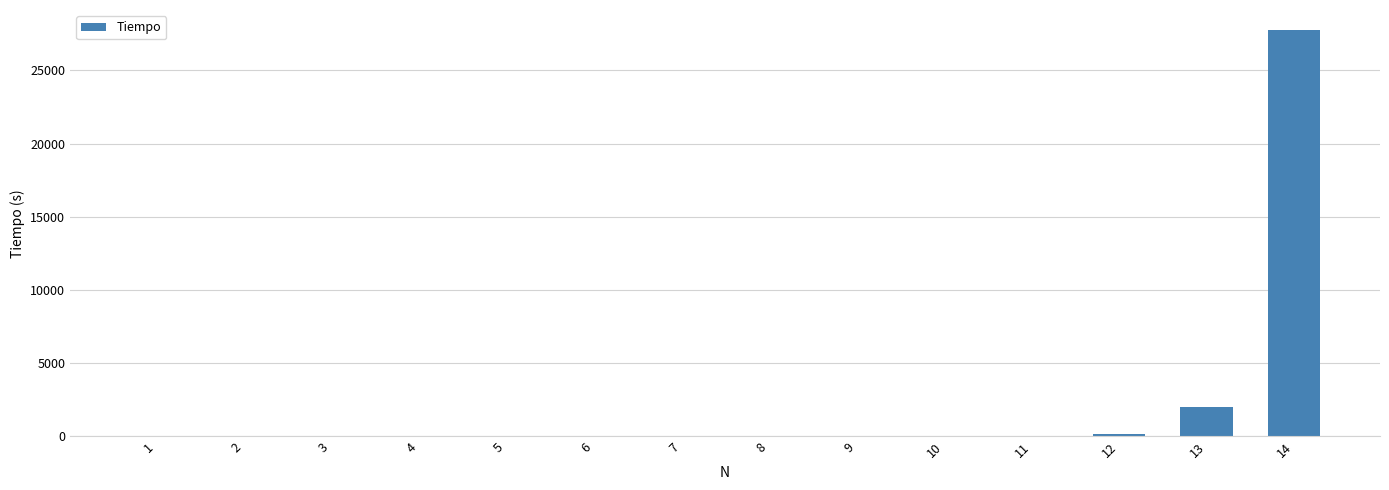

The value at 5 is 0.0. True or false?

True